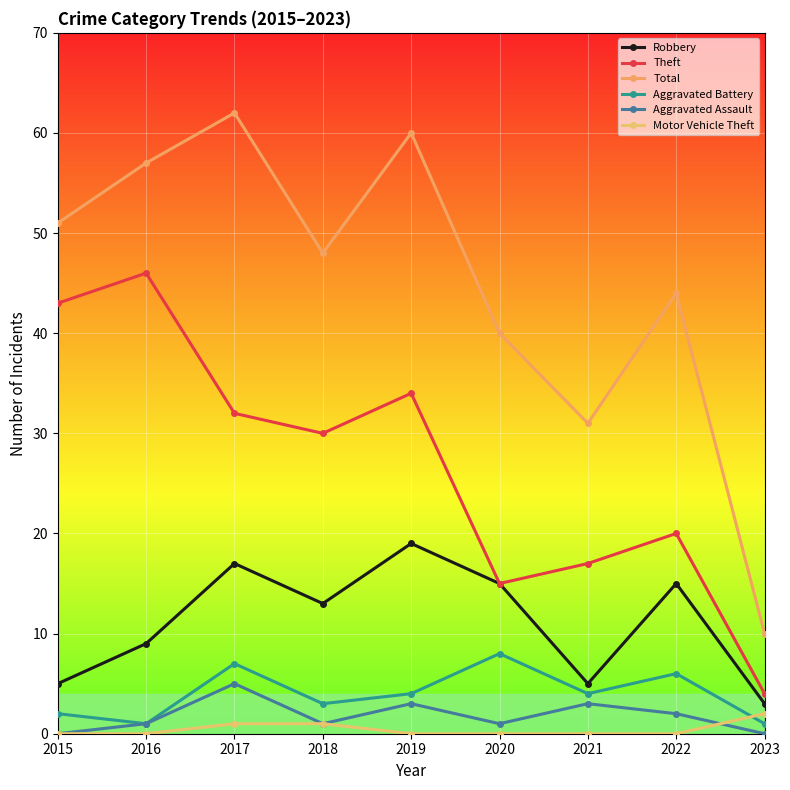

What is the approximate value of Motor Vehicle Theft at 2017?

1